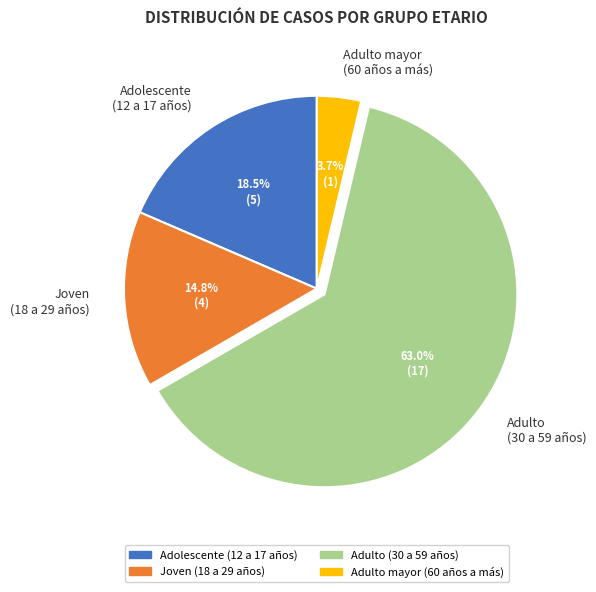

Rank the categories by value from lowest to highest.

Adulto mayor (60 años a más), Joven (18 a 29 años), Adolescente (12 a 17 años), Adulto (30 a 59 años)